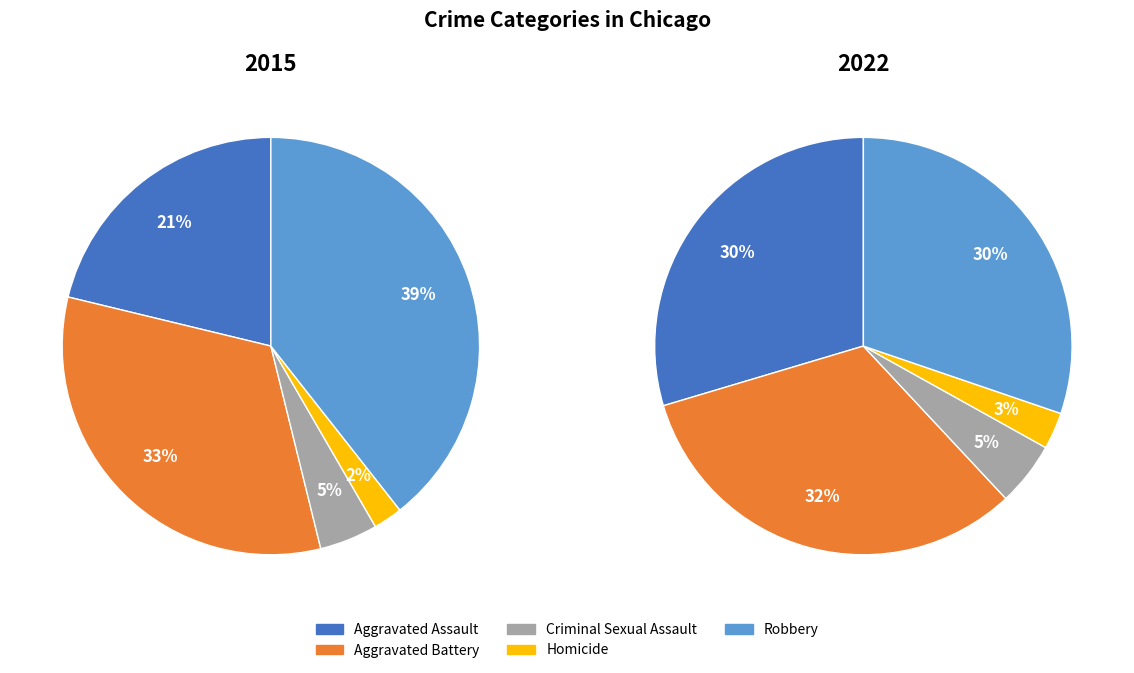

True or false: Aggravated Battery accounts for 18% of the total.

False